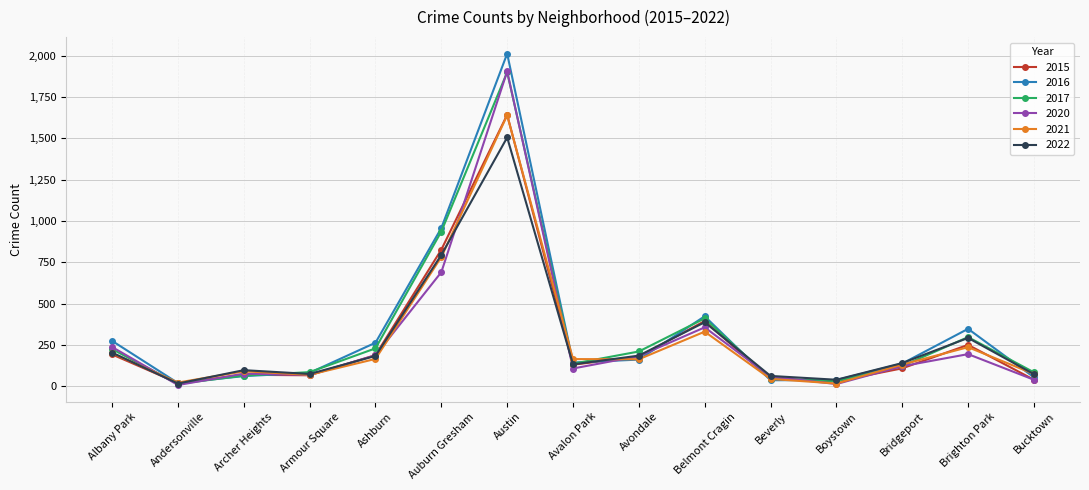

Does the chart display data point markers on the line(s)?

Yes